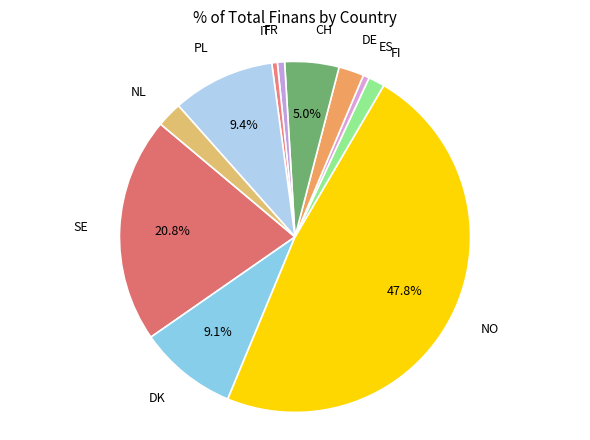

To the nearest percent, what percentage of the pie is NO?

48%